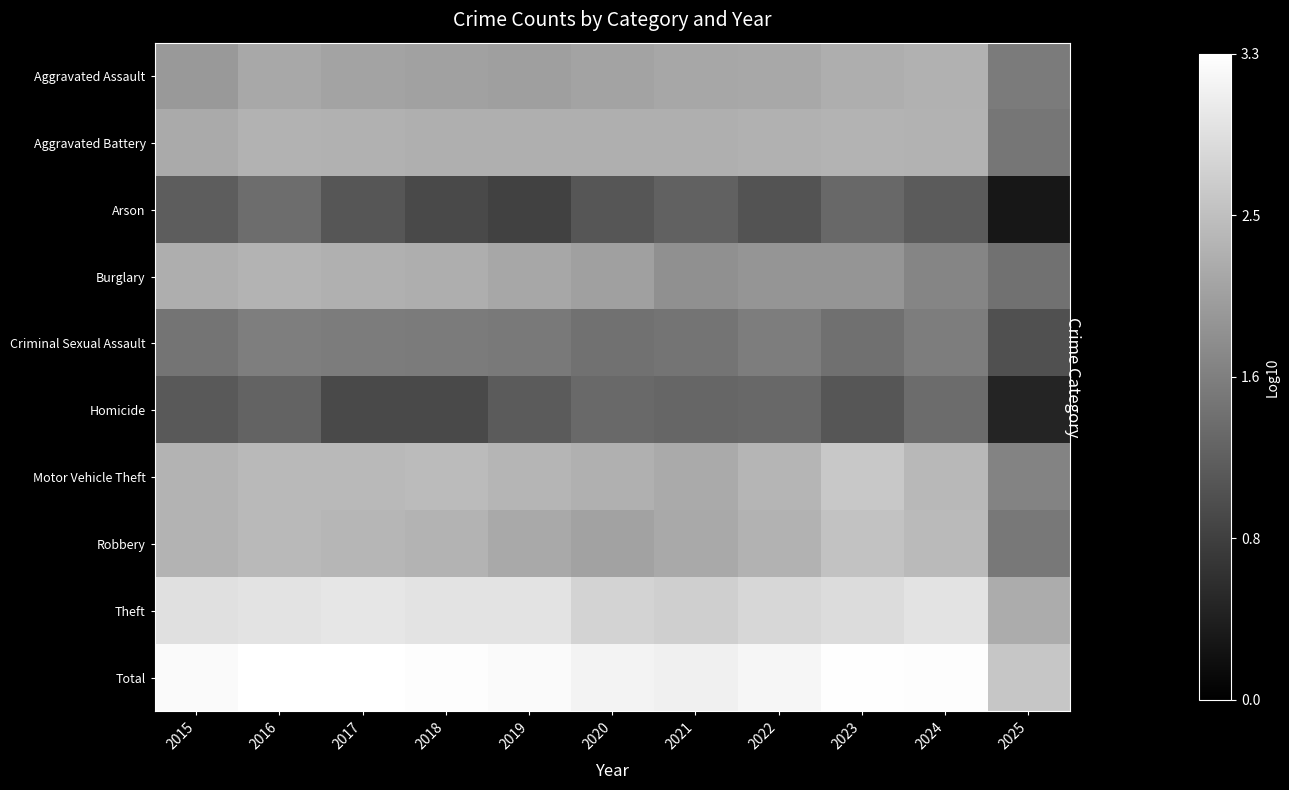

Reading right to left, what are all the values shown in this chart?

Aggravated Assault: 2025=1.6	2024=2.3	2023=2.3	2022=2.2	2021=2.2	2020=2.1	2019=2.1	2018=2.1	2017=2.1	2016=2.2	2015=2.0
Aggravated Battery: 2025=1.5	2024=2.3	2023=2.3	2022=2.3	2021=2.3	2020=2.3	2019=2.3	2018=2.3	2017=2.3	2016=2.3	2015=2.2
Arson: 2025=0.3	2024=1.2	2023=1.3	2022=1.1	2021=1.3	2020=1.1	2019=0.8	2018=1.0	2017=1.1	2016=1.4	2015=1.2
Burglary: 2025=1.5	2024=1.7	2023=1.9	2022=1.9	2021=1.9	2020=2.1	2019=2.2	2018=2.2	2017=2.3	2016=2.3	2015=2.3
Criminal Sexual Assault: 2025=1.0	2024=1.6	2023=1.4	2022=1.6	2021=1.5	2020=1.5	2019=1.6	2018=1.6	2017=1.6	2016=1.6	2015=1.5
Homicide: 2025=0.5	2024=1.4	2023=1.1	2022=1.3	2021=1.3	2020=1.4	2019=1.2	2018=1.0	2017=1.0	2016=1.3	2015=1.1
Motor Vehicle Theft: 2025=1.7	2024=2.4	2023=2.6	2022=2.3	2021=2.2	2020=2.3	2019=2.3	2018=2.4	2017=2.4	2016=2.4	2015=2.3
Robbery: 2025=1.6	2024=2.4	2023=2.5	2022=2.3	2021=2.2	2020=2.1	2019=2.2	2018=2.3	2017=2.4	2016=2.4	2015=2.3
Theft: 2025=2.2	2024=2.9	2023=2.8	2022=2.8	2021=2.7	2020=2.7	2019=2.9	2018=2.9	2017=3.0	2016=2.9	2015=2.9
Total: 2025=2.6	2024=3.3	2023=3.3	2022=3.2	2021=3.1	2020=3.1	2019=3.2	2018=3.3	2017=3.3	2016=3.3	2015=3.2